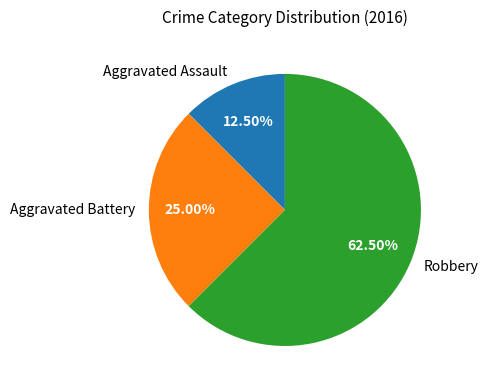

Between Aggravated Assault and Aggravated Battery, which is larger?

Aggravated Battery